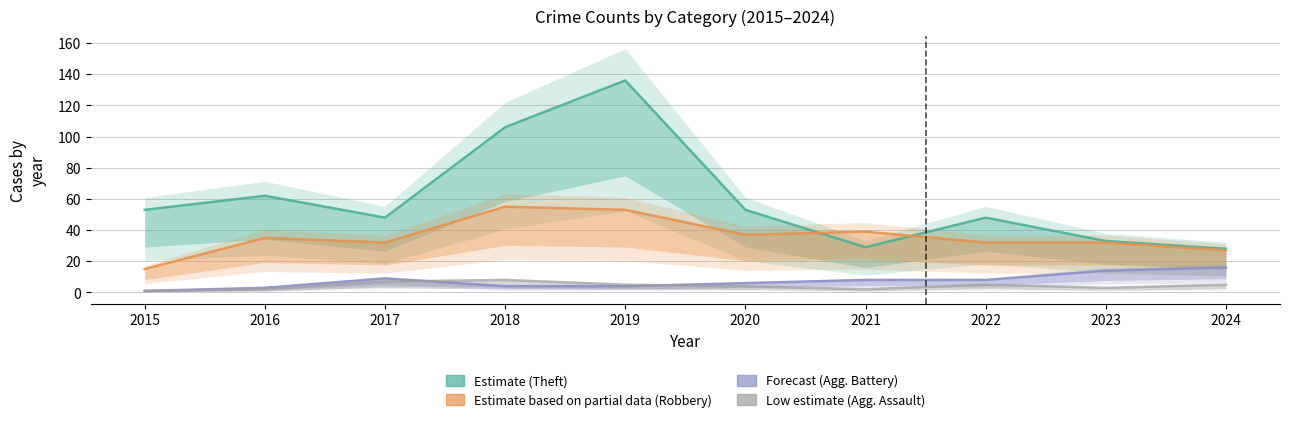

True or false: Aggravated Assault and Aggravated Battery intersect in this chart.

True